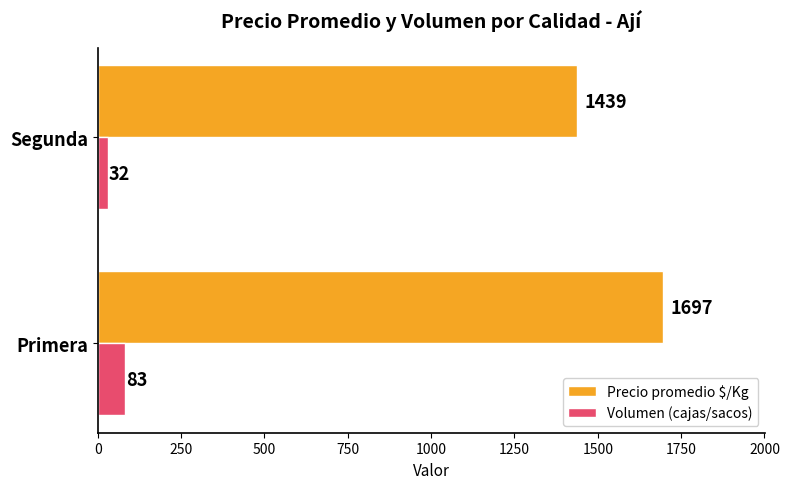

List the series in order of their peak value, highest first.

Precio promedio $/Kg, Volumen (cajas/sacos)